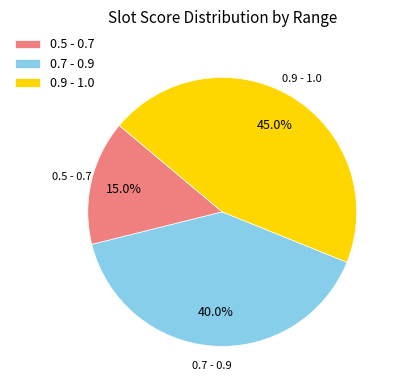

Approximately how many times larger is the value at 0.9 - 1.0 compared to 0.7 - 0.9?

1.1